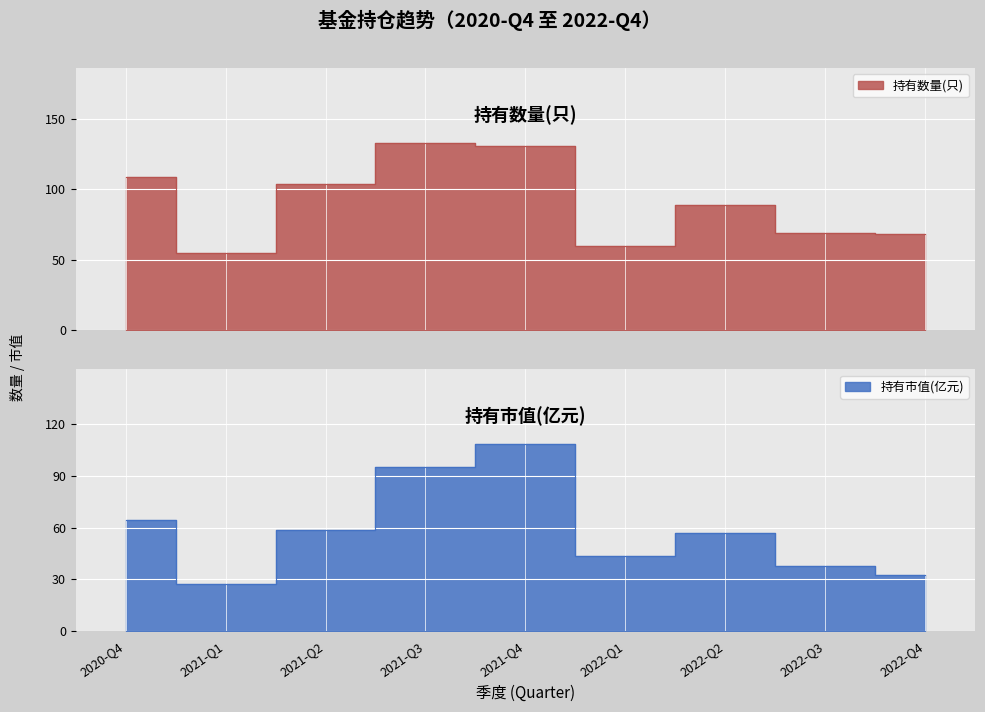

What is the label of the 7th point from the left?

2022-Q2